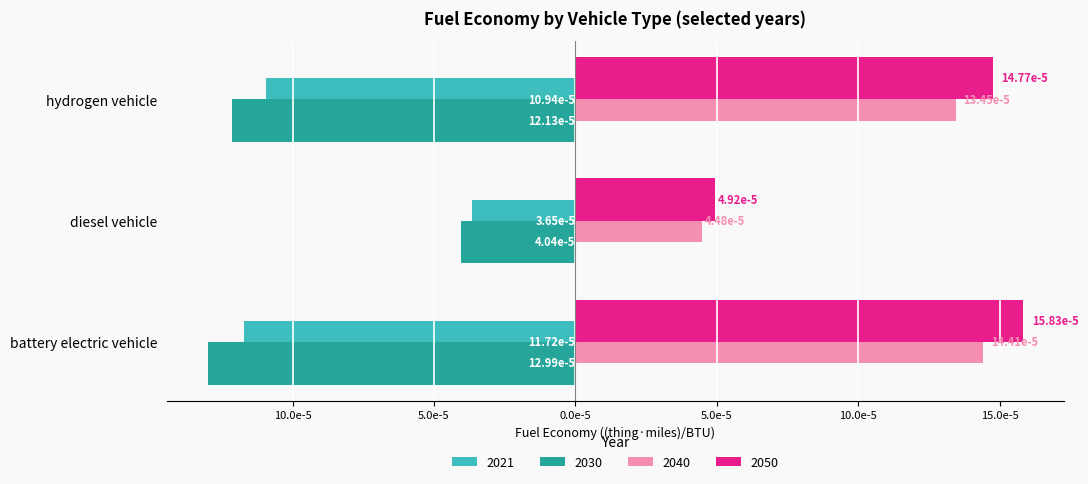

Where is 2030 nearest to the value 0?

diesel vehicle